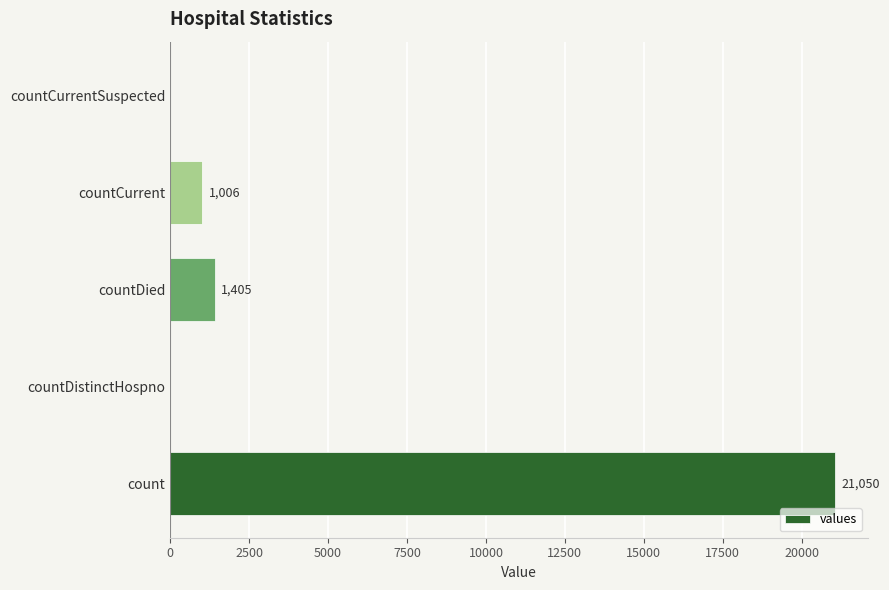

True or false: the data shows 11033 at countDistinctHospno.

False